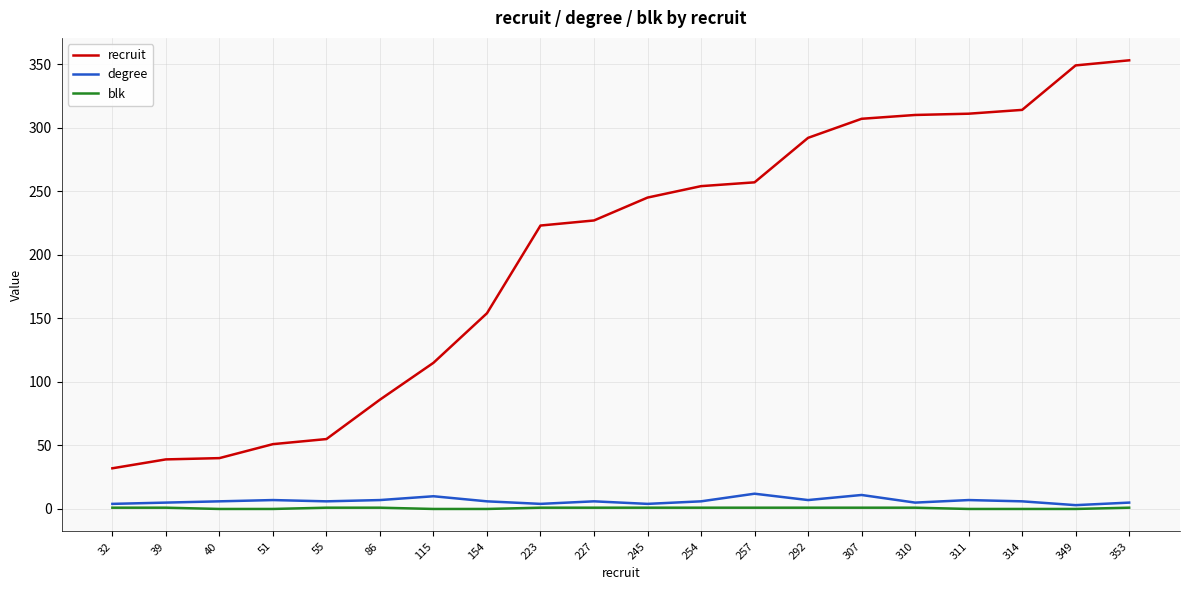

Is the value of blk at 115 greater than the value of recruit at 51?

No